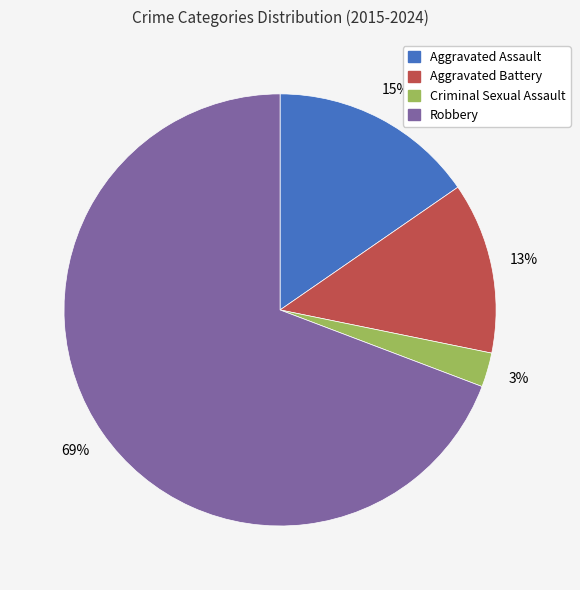

How many segments does this pie chart have?

4